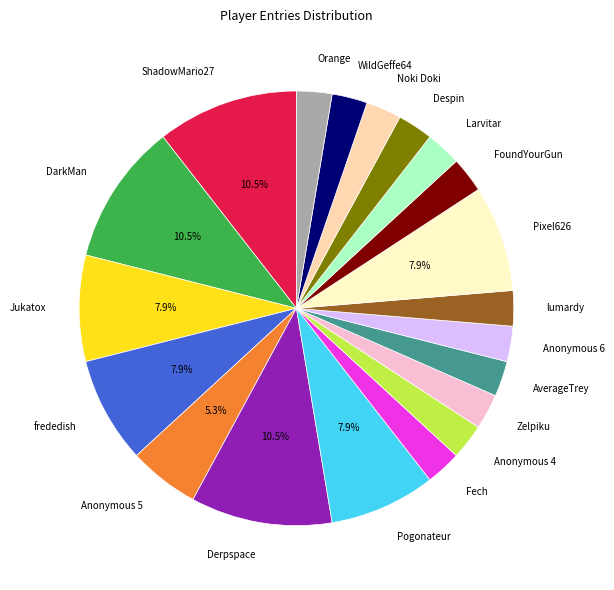

To the nearest percent, what percentage of the pie is Larvitar?

3%